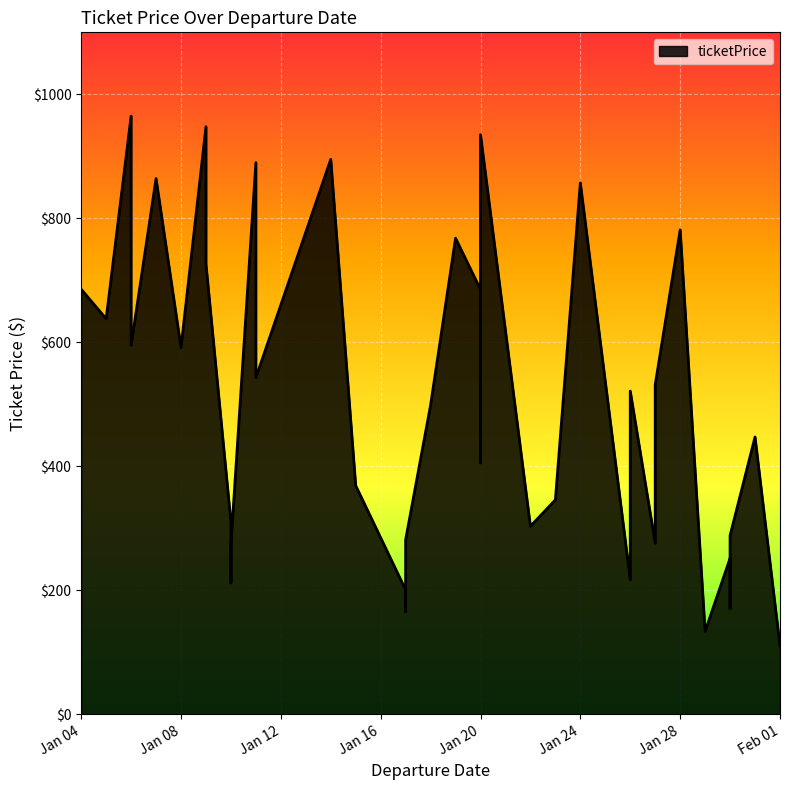

What is the sum of all values?

20205.5